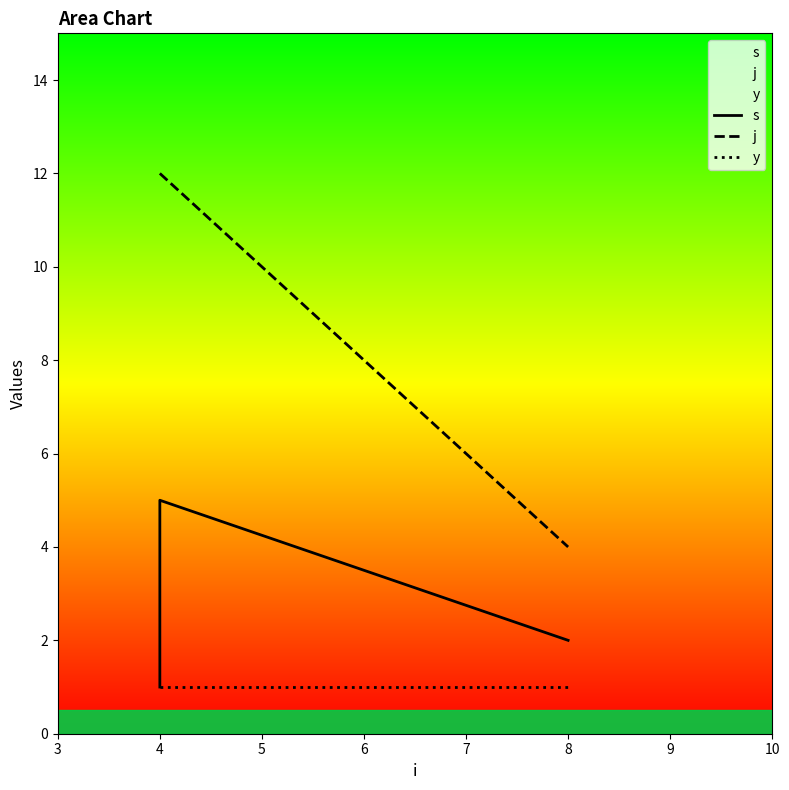

True or false: j and s cross at least once.

False